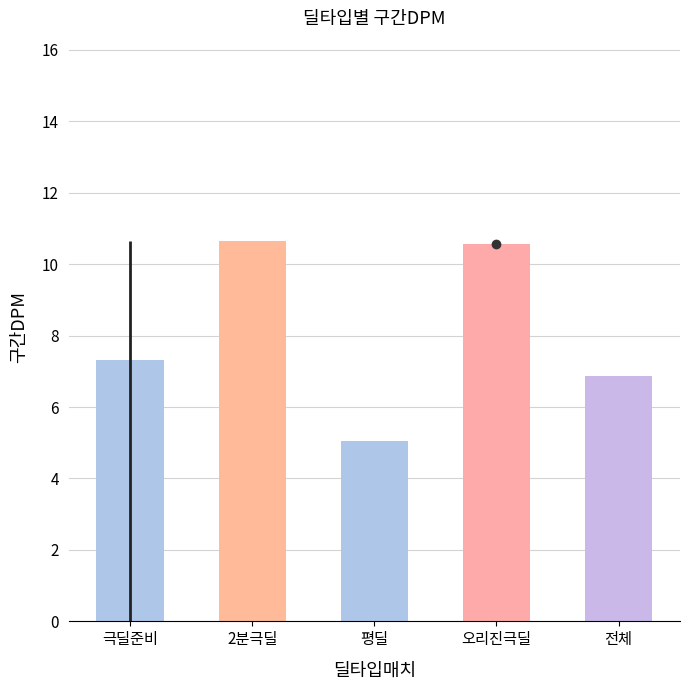

How many categories are shown in the chart?

5